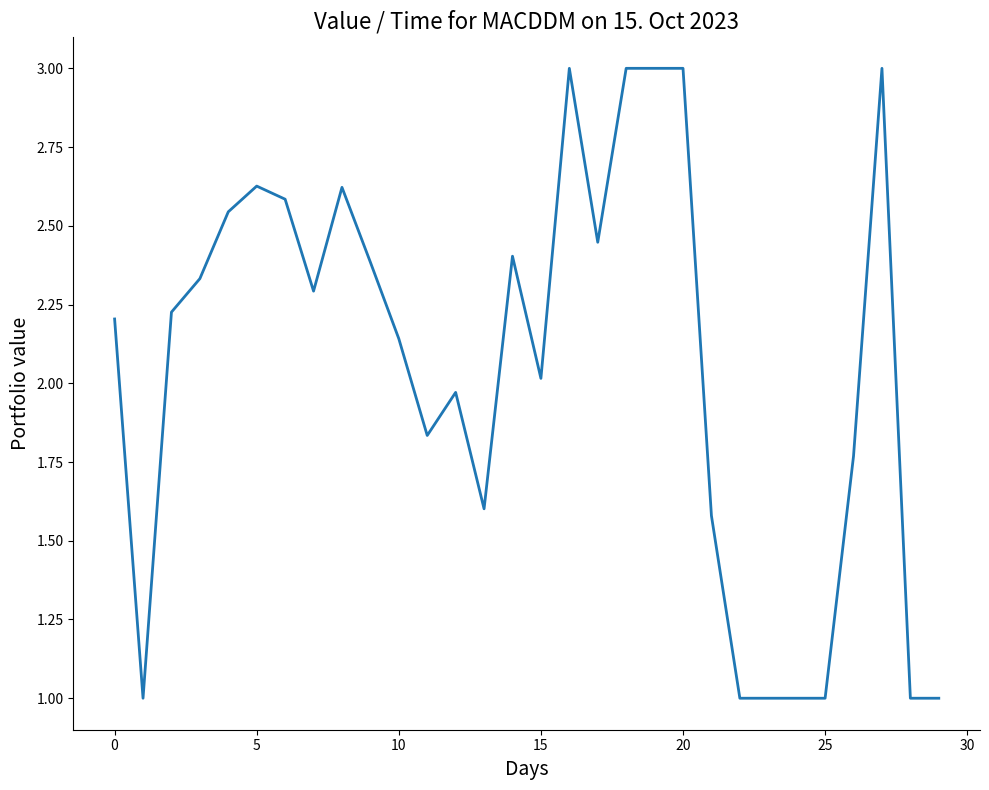

How many lines are shown in the chart?

1